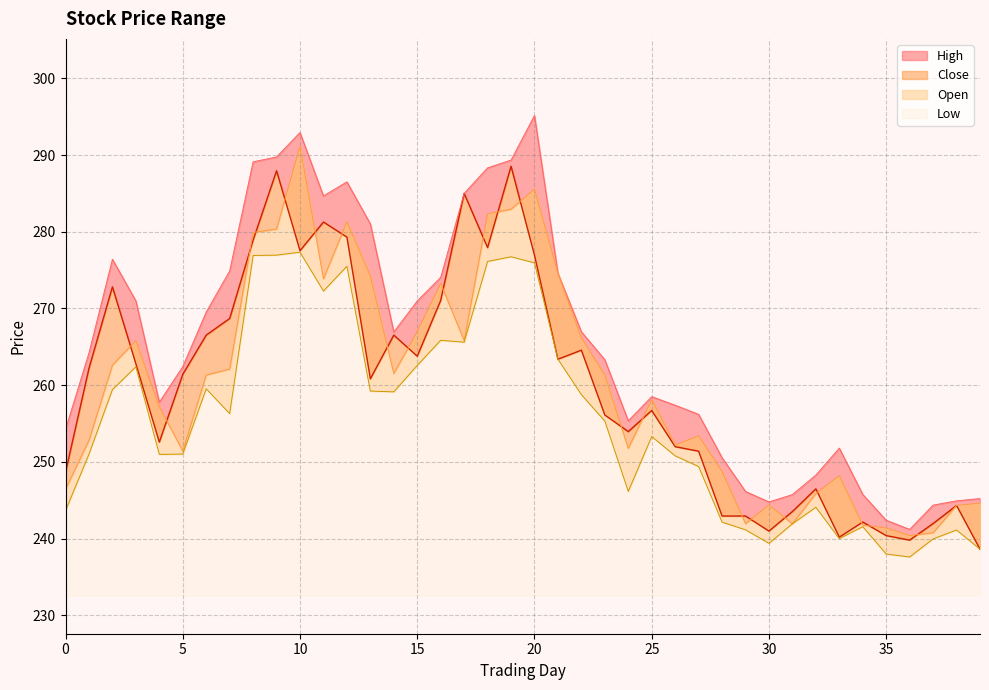

True or false: Close and Low intersect in this chart.

False